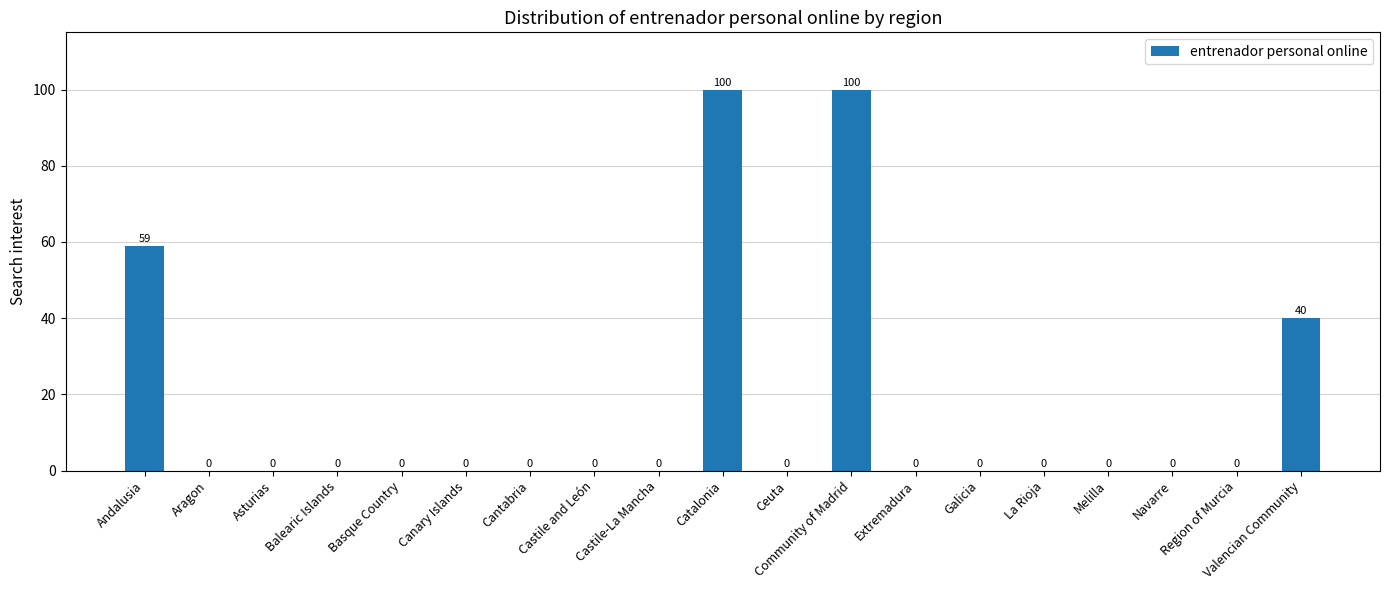

What is the greatest value displayed?

100